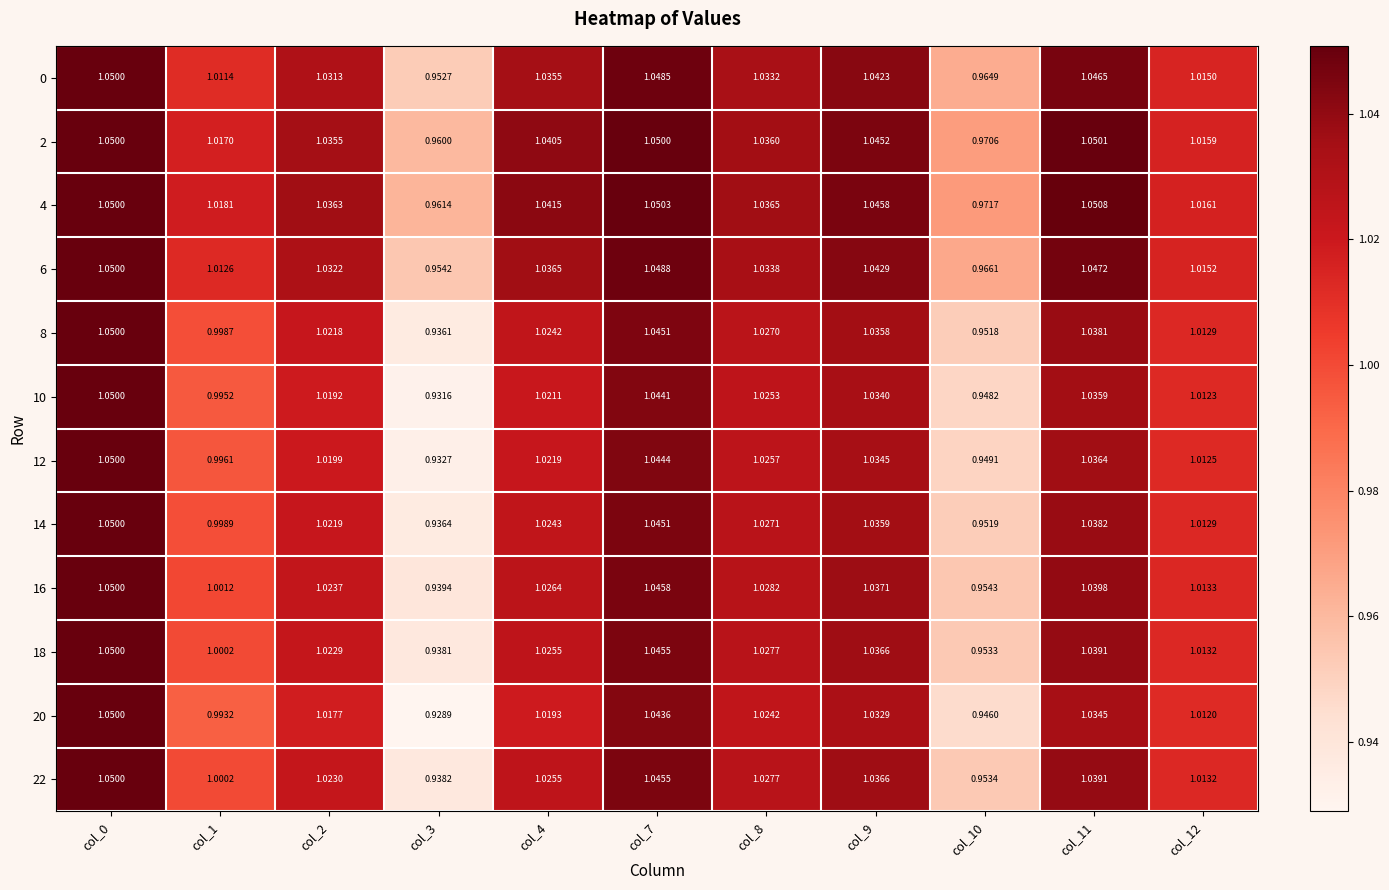

Is the value of 2 at col_3 greater than the value of 22 at col_7?

No